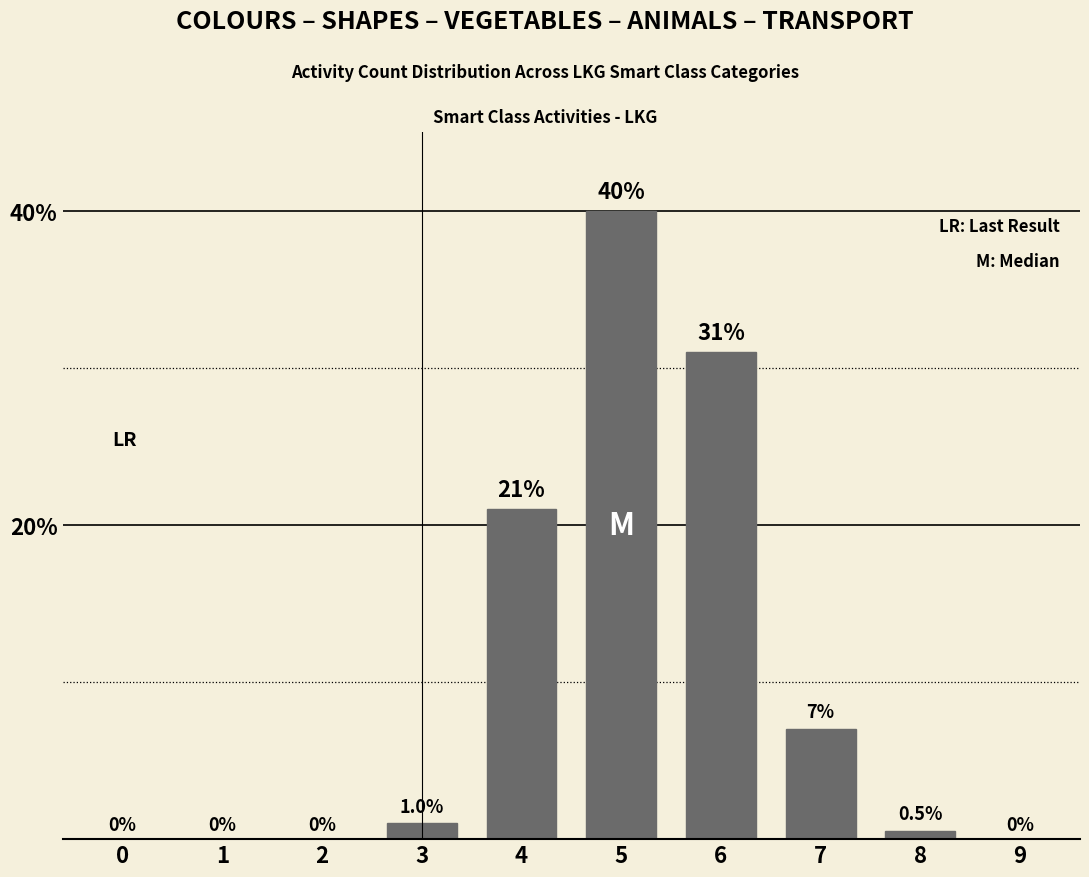

Reading left to right, list all the values displayed in this chart.

0=0.0	1=0.0	2=0.0	3=1.0	4=21.0	5=40.0	6=31.0	7=7.0	8=0.5	9=0.0